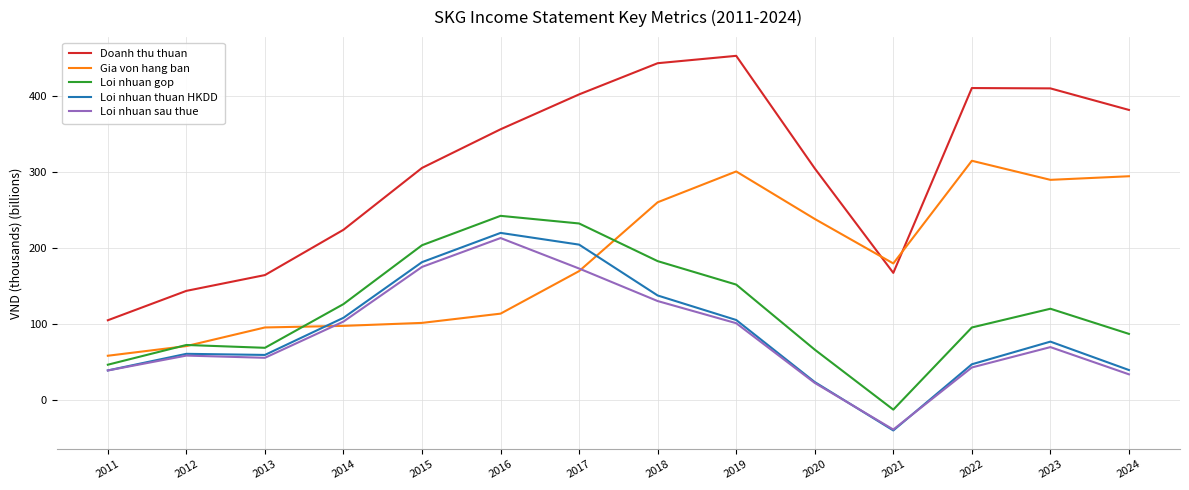

Is it true that Loi nhuan sau thue equals 48.1 at 2016?

False